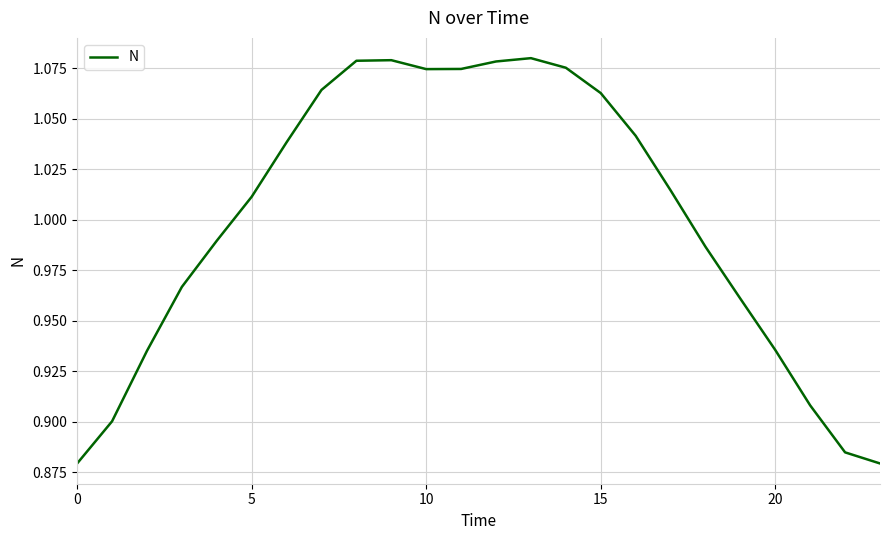

The chart shows a value of 1.5 at 15. True or false?

False